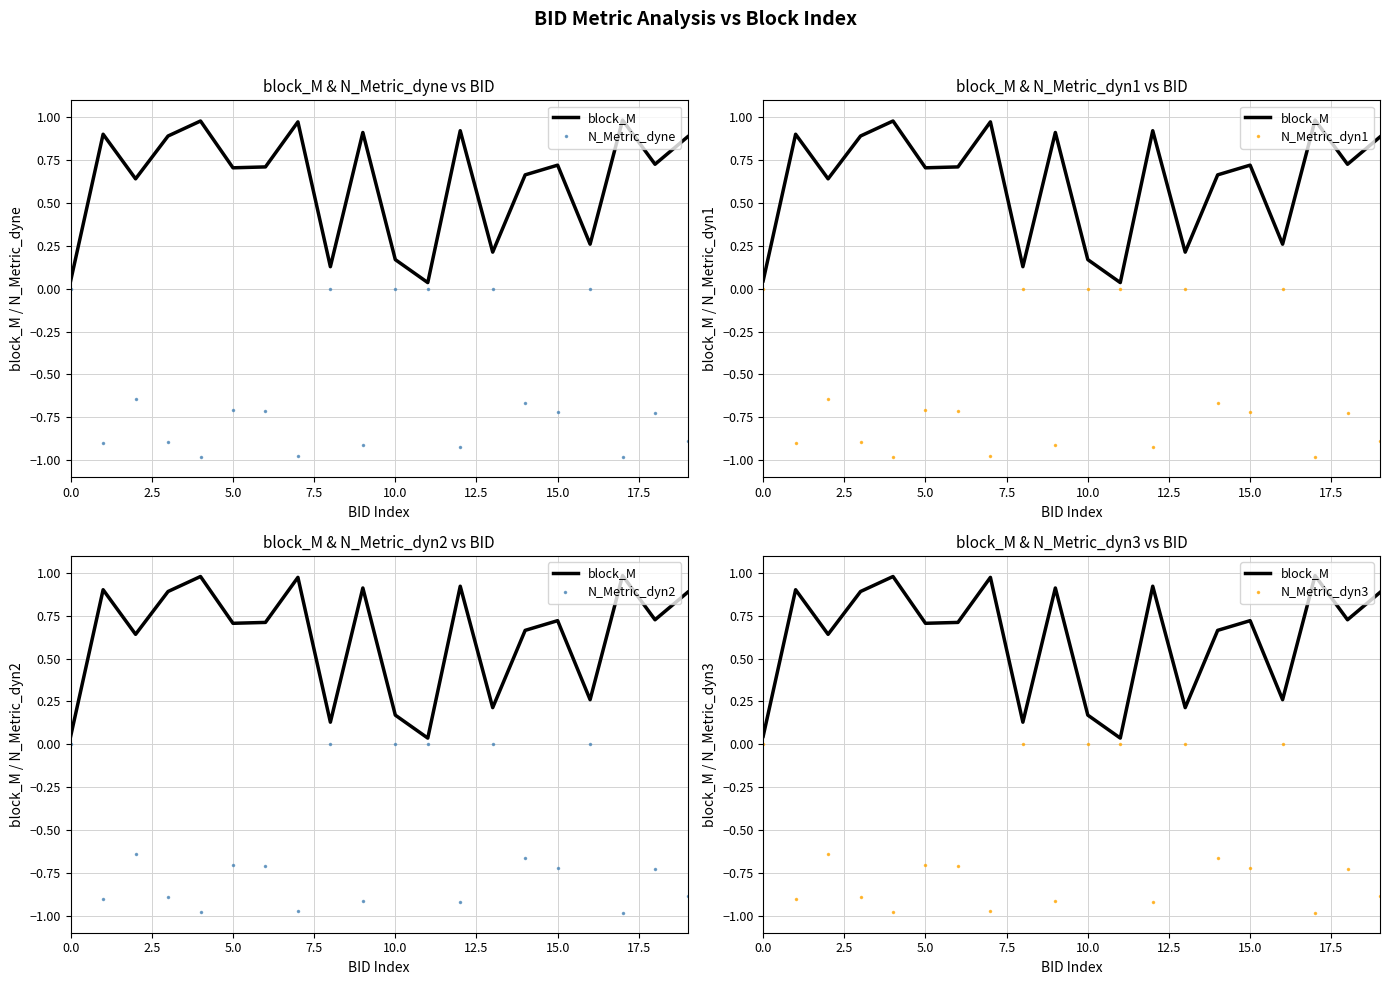

True or false: N_Metric_dyn3 and block_M cross at least once.

False